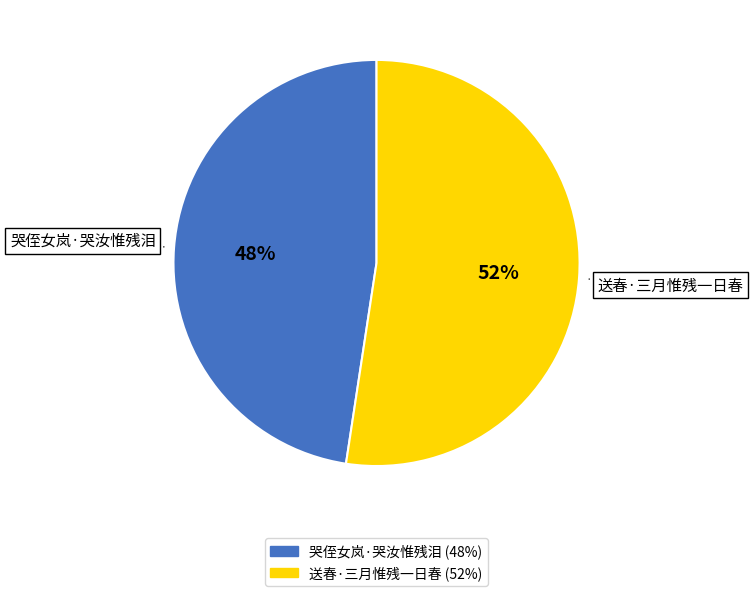

What percentage is the 哭侄女岚·哭汝惟残泪 slice, to the nearest percent?

48%